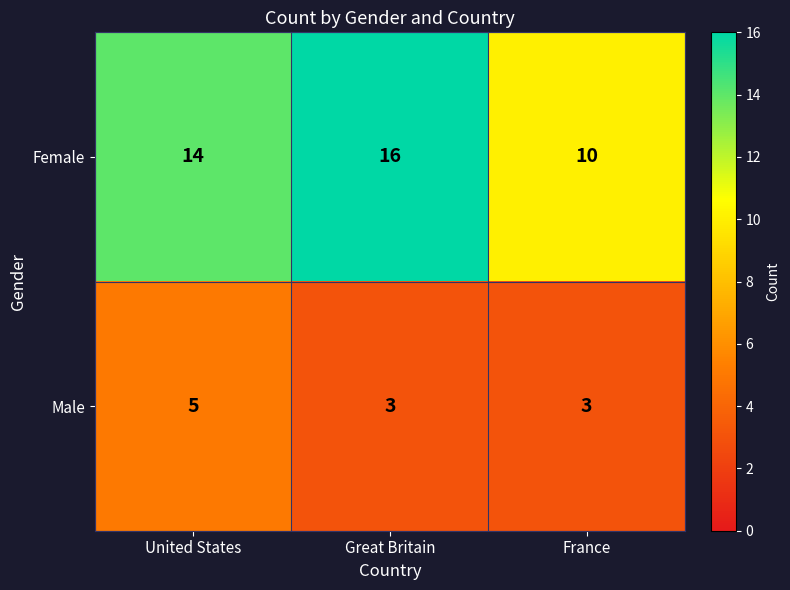

What is the spread (max minus min) of values at Great Britain?

13